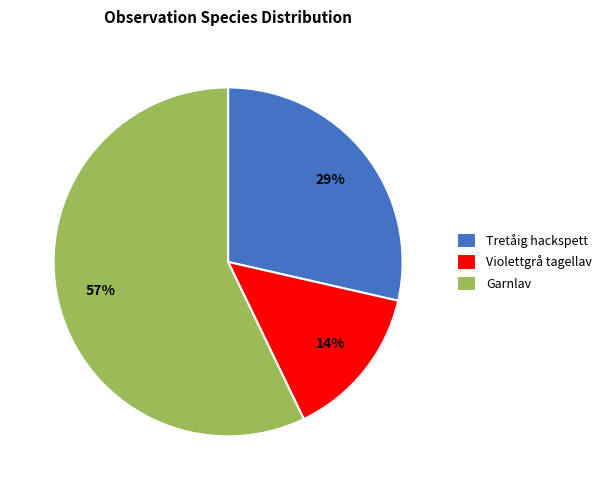

Rank the categories by value from highest to lowest.

Garnlav, Tretåig hackspett, Violettgrå tagellav